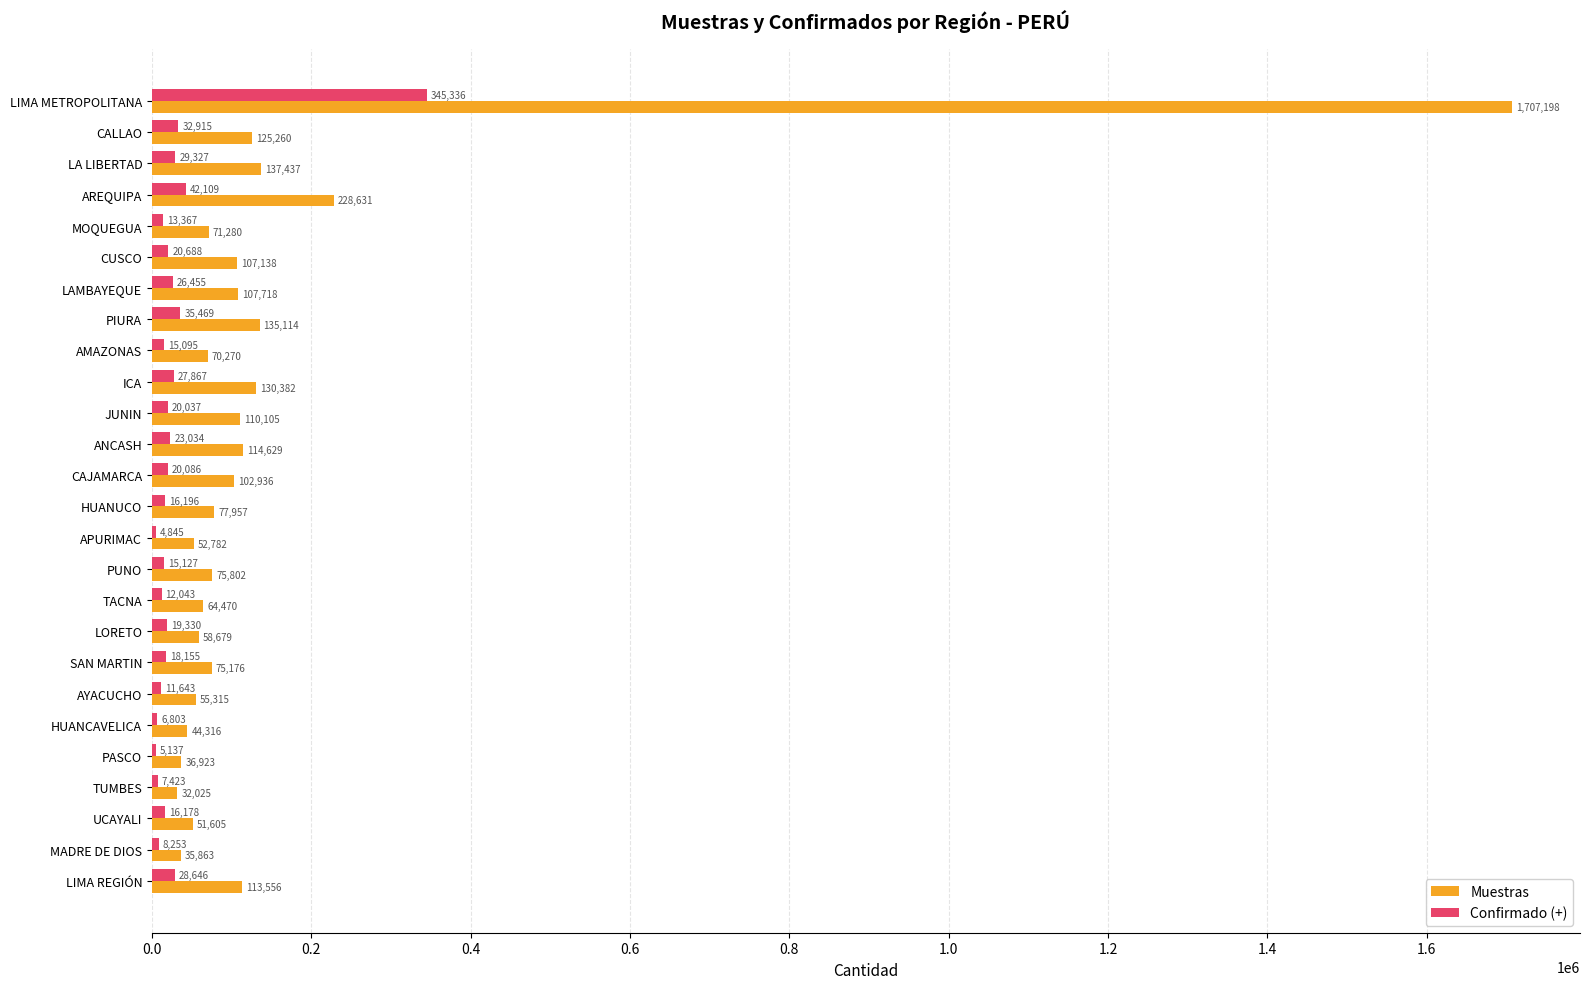

Is the value of Confirmado (+) at HUANUCO greater than the value of Muestras at PASCO?

No